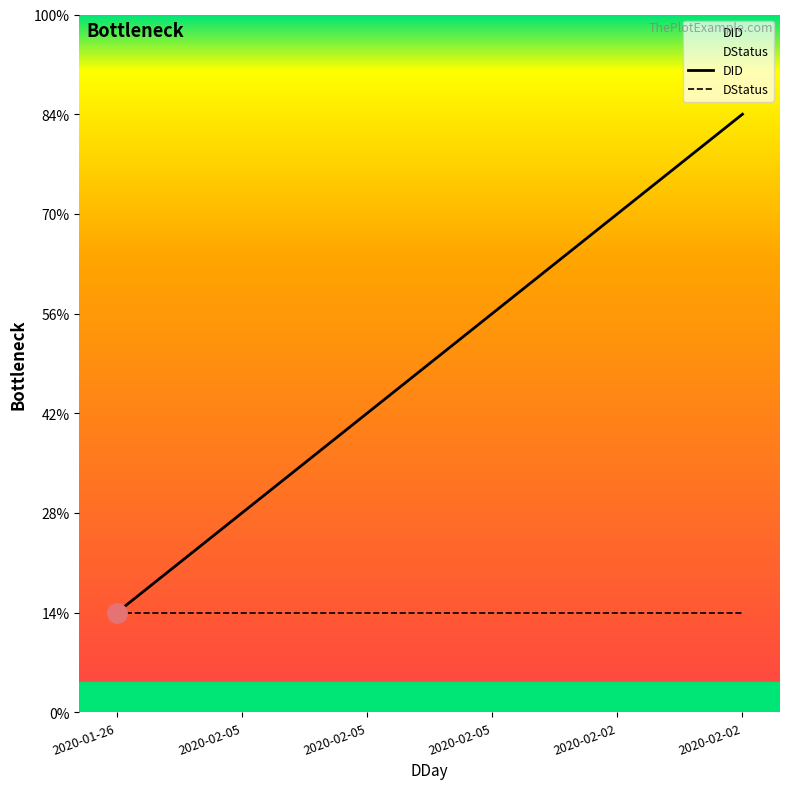

At how many categories does at least one series exceed 1?

5